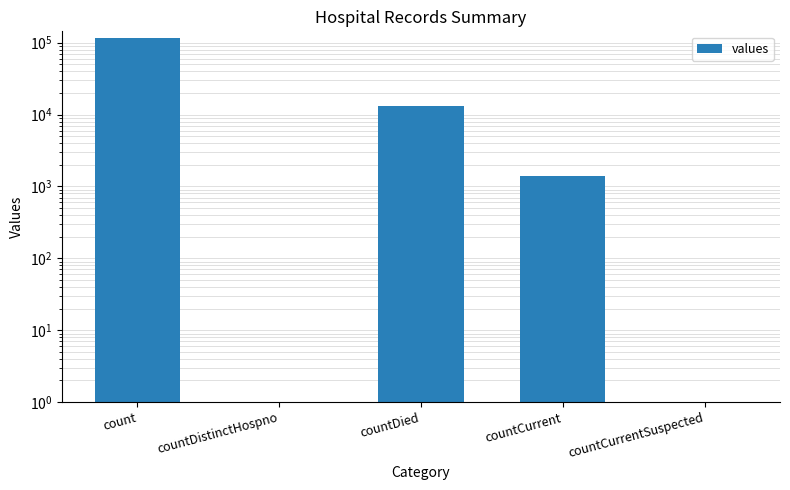

Reading left to right, what are all the values shown in this chart?

count=115379	countDistinctHospno=0	countDied=13343	countCurrent=1383	countCurrentSuspected=0